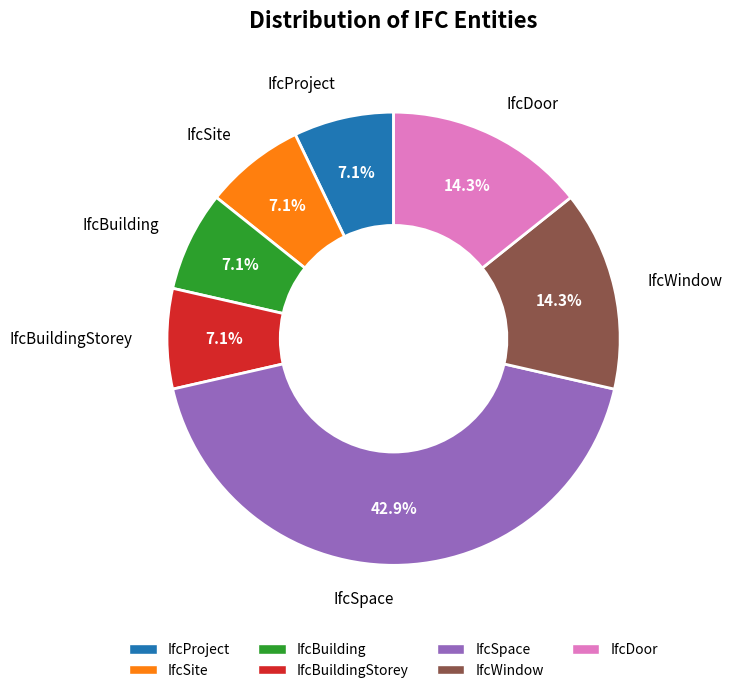

To the nearest percent, what is the combined percentage of IfcSpace and IfcBuildingStorey?

50%